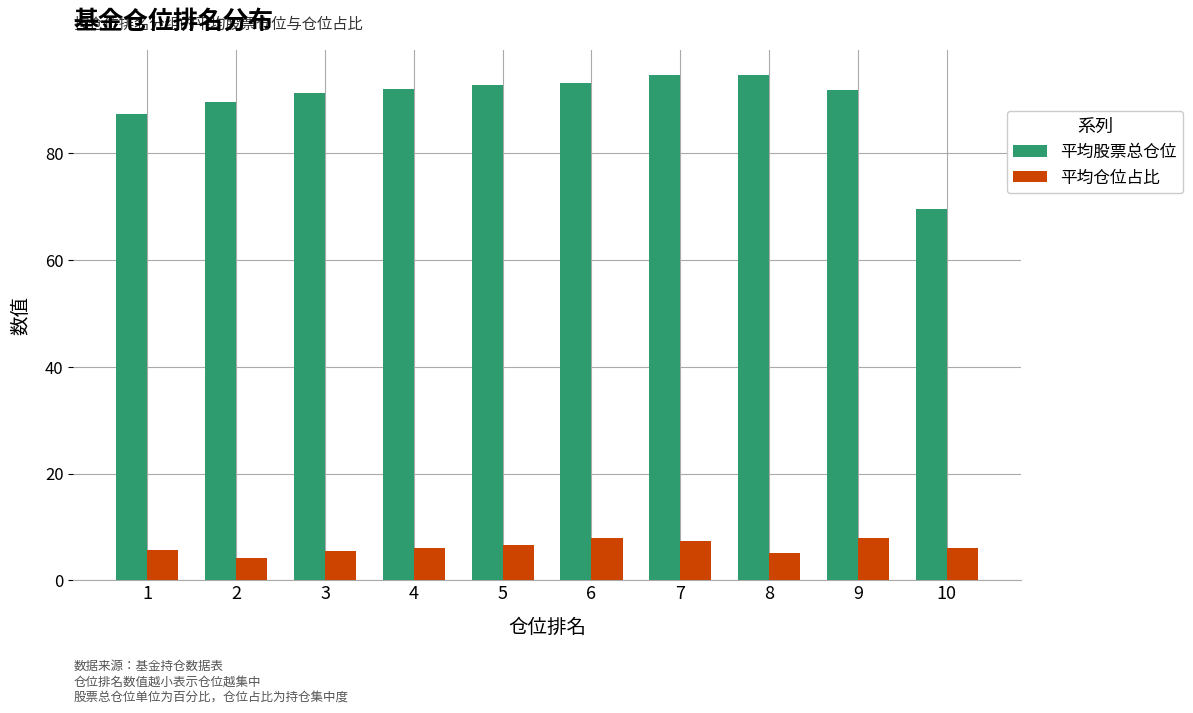

Which series has the widest spread of values?

平均股票总仓位